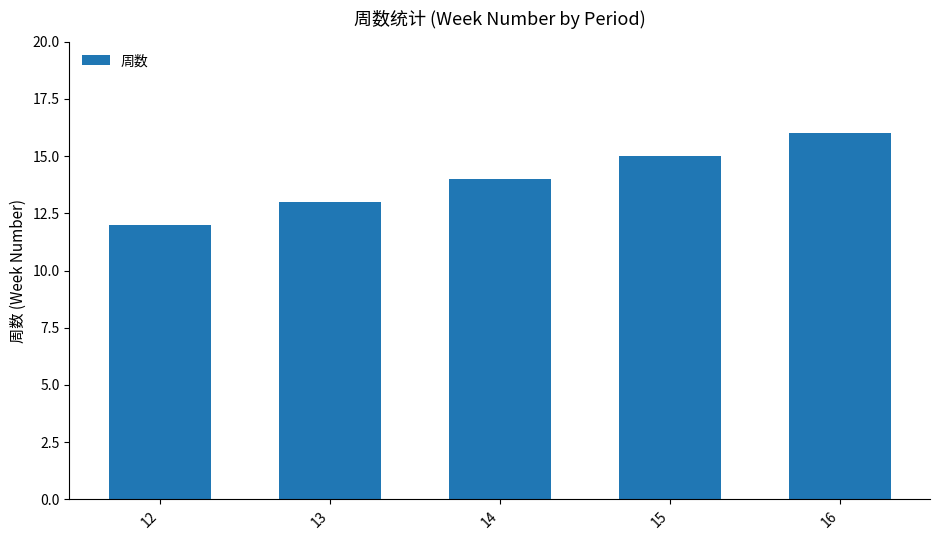

Reading left to right, transcribe all the data shown in this chart.

12=12	13=13	14=14	15=15	16=16